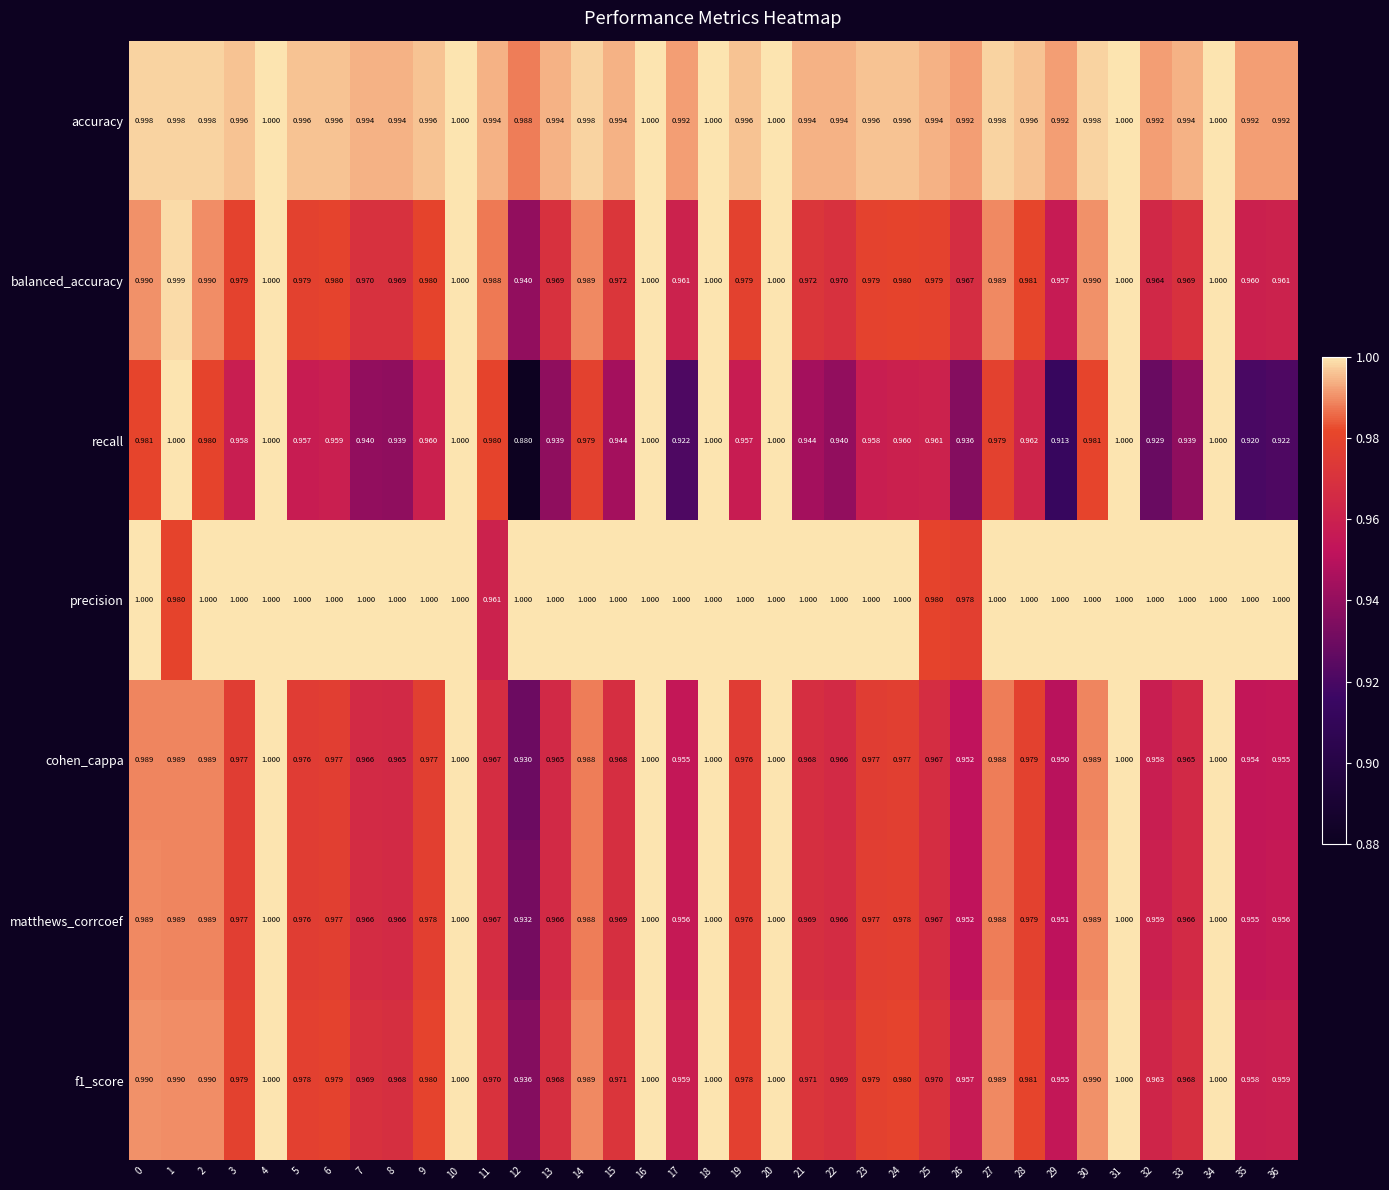

Which series has the largest total across all categories?

precision